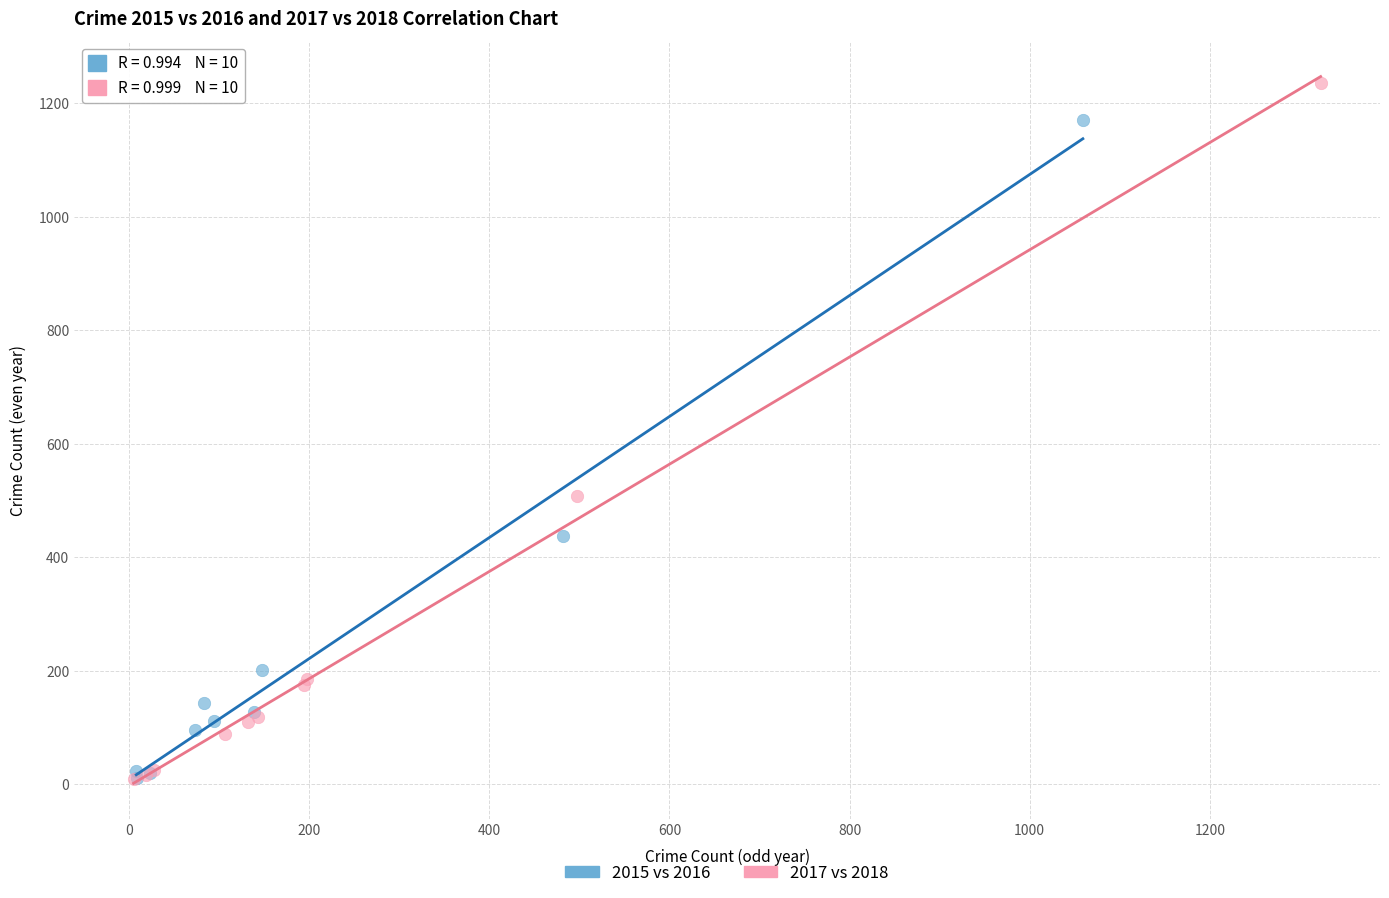

Which series reaches the maximum Y coordinate?

2017 vs 2018